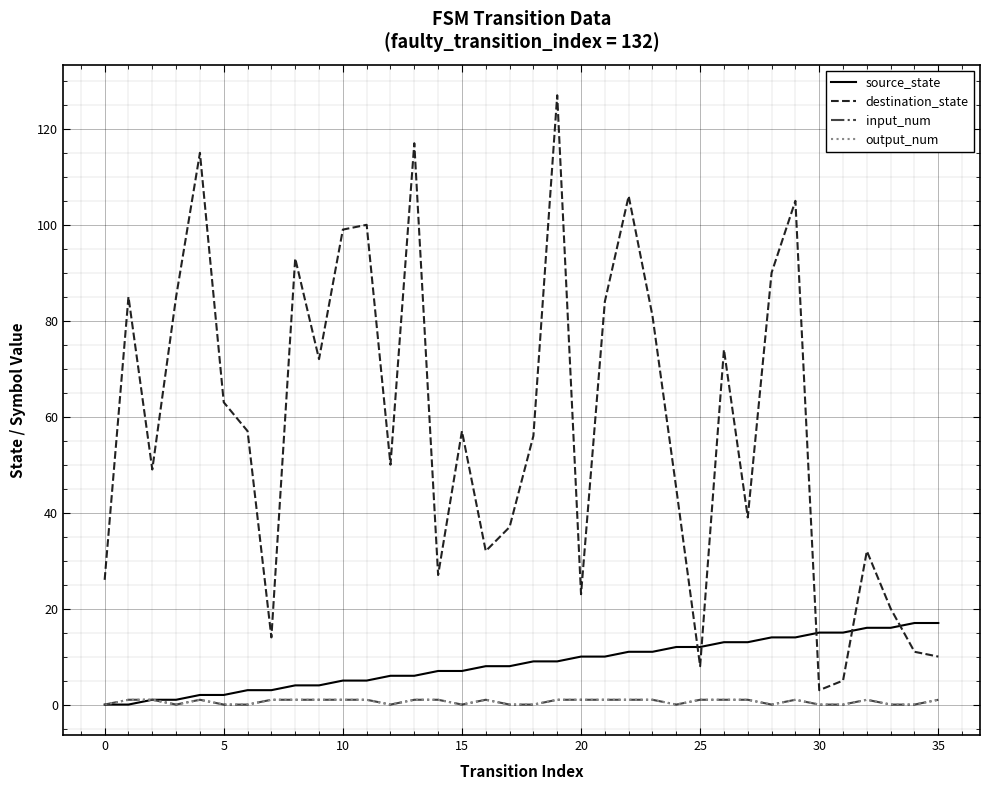

Is this an area chart (filled region under the line)?

No